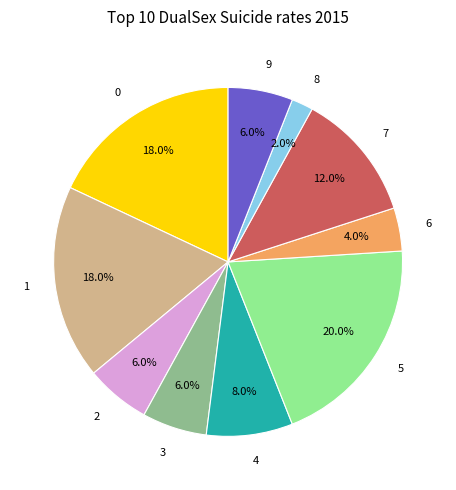

What is the largest slice in the pie chart?

5